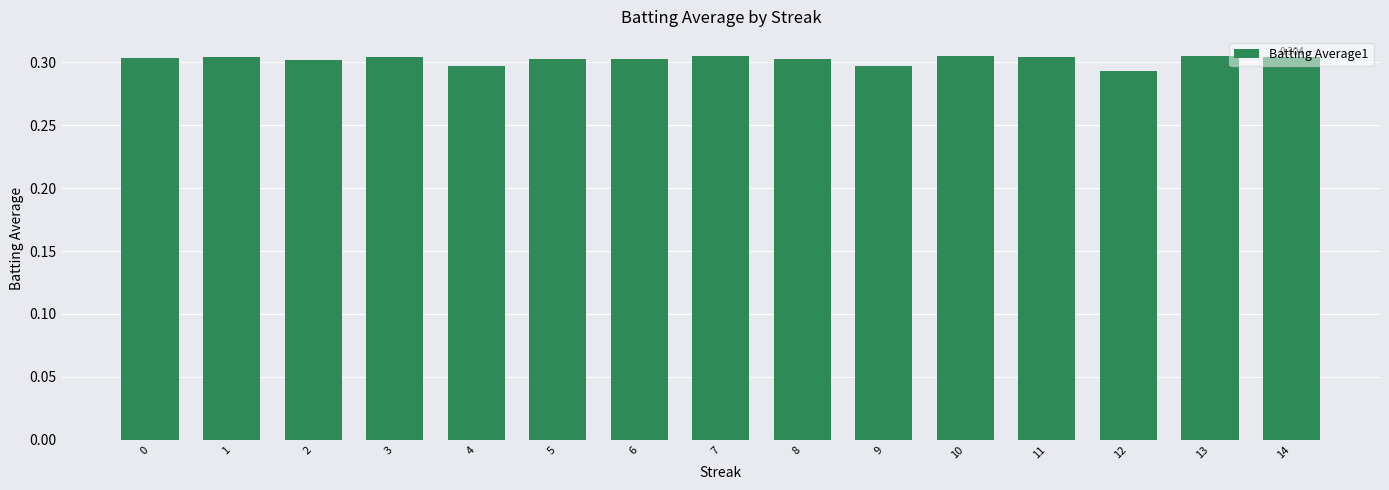

Rank the categories by value from lowest to highest.

12, 9, 4, 2, 5, 6, 8, 0, 1, 3, 14, 11, 7, 10, 13